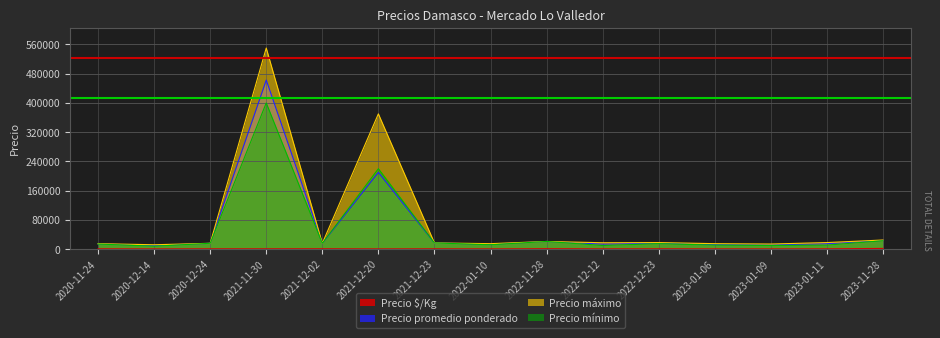

True or false: Precio máximo and Precio $/Kg cross at least once.

False